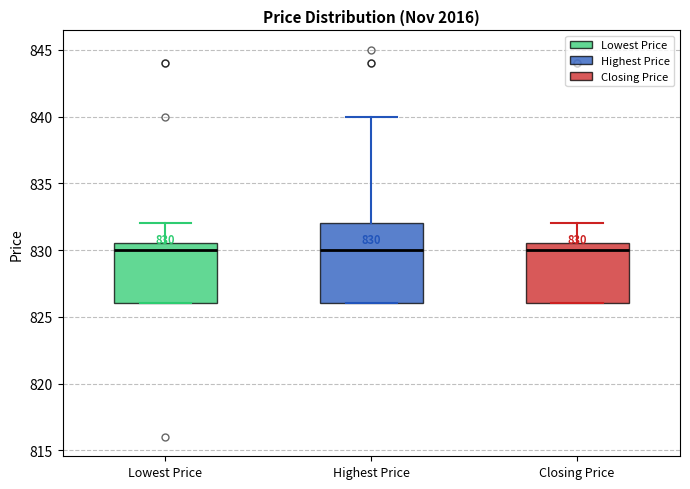

Which box is the tallest, from its lower edge to its upper edge?

Highest Price